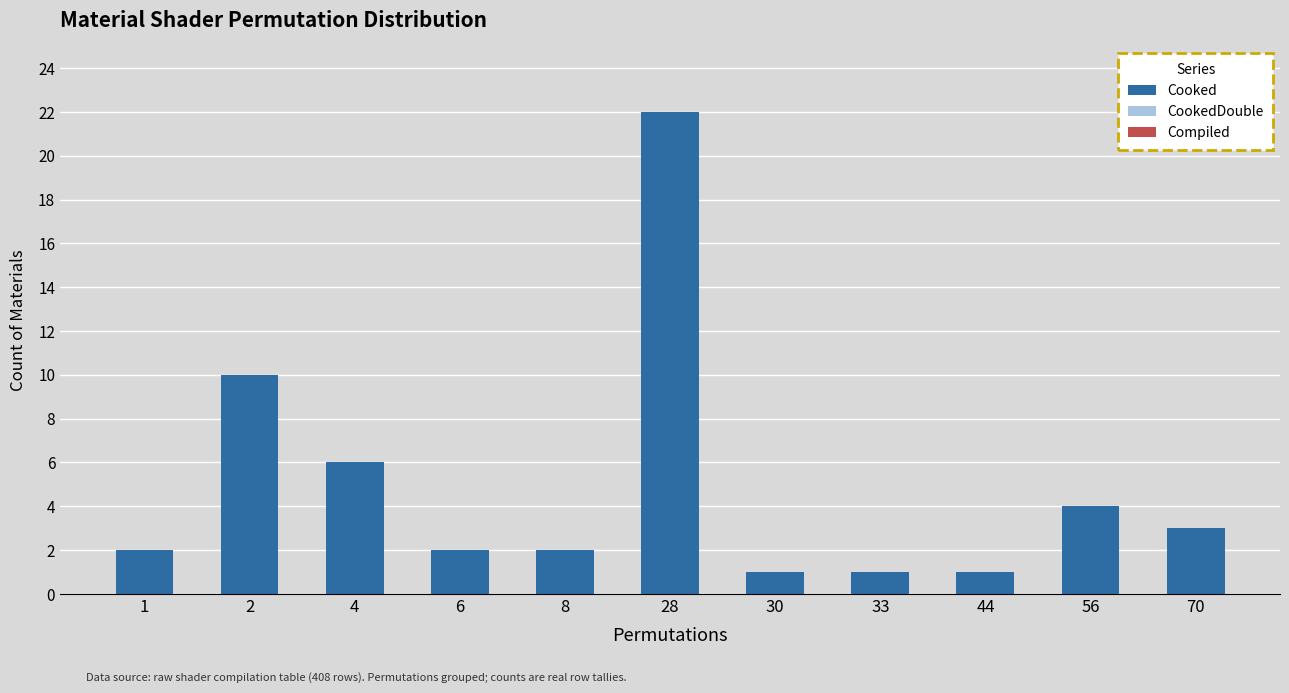

Reading left to right, list all the values displayed in this chart.

1=2	2=10	4=6	6=2	8=2	28=22	30=1	33=1	44=1	56=4	70=3